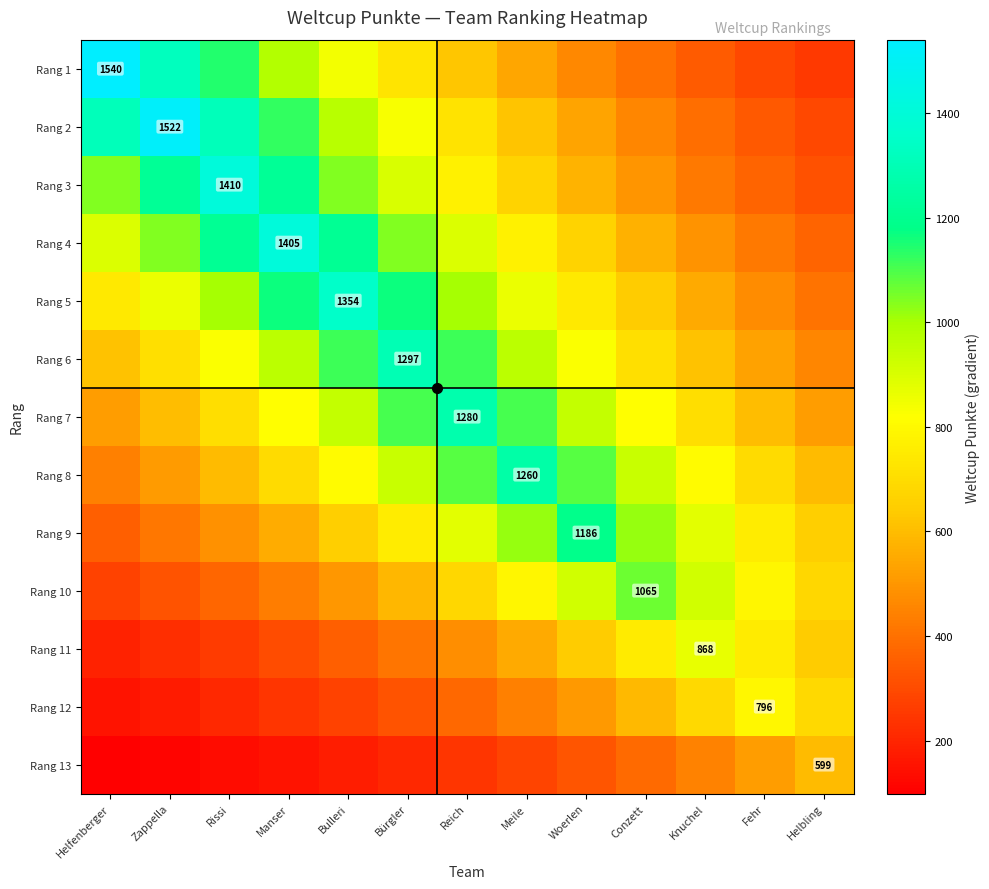

What is the greatest value displayed?

1540.0